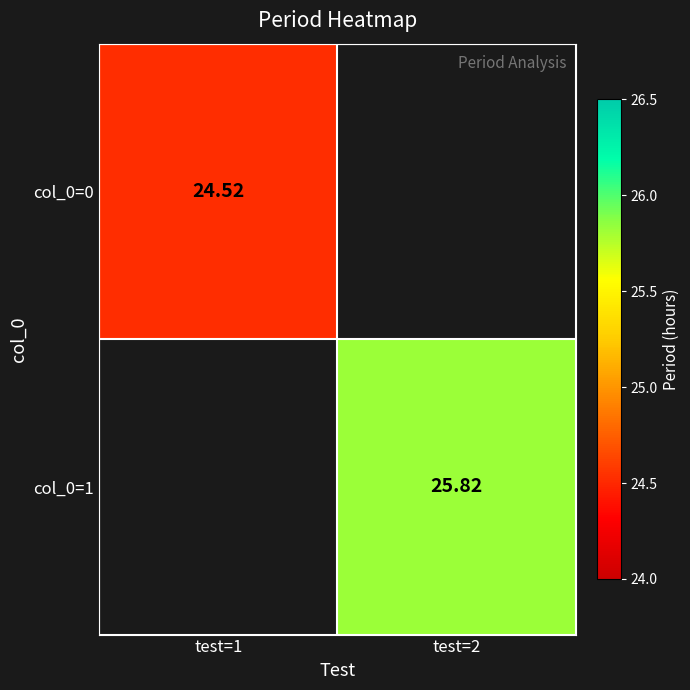

Is the value of col_0=0 at test=1 greater than the value of col_0=1 at test=2?

No